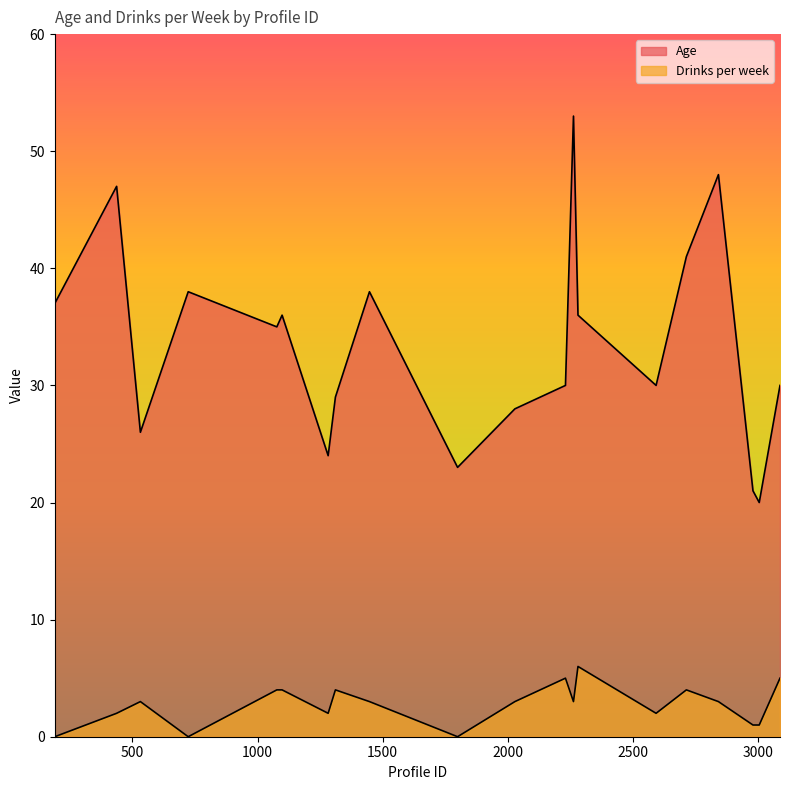

At which category does Age reach its first local valley?

532